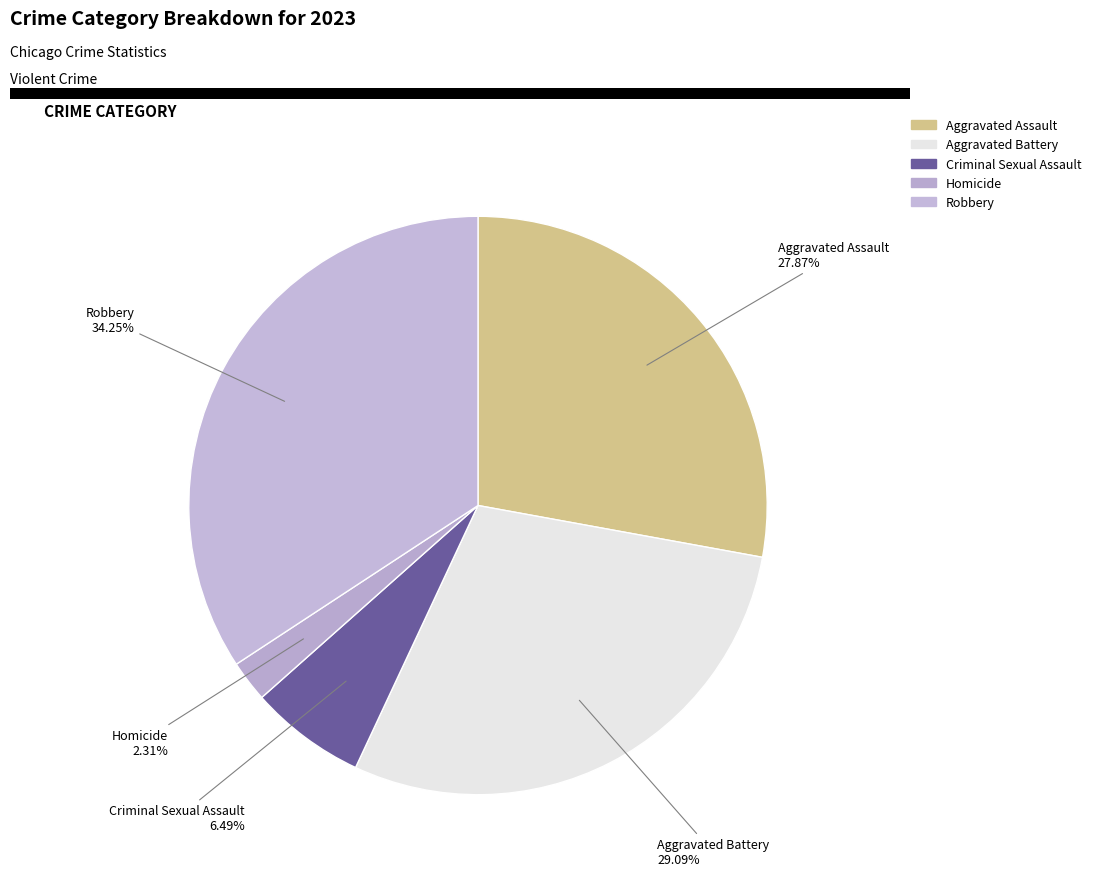

Which has a higher value, Robbery or Criminal Sexual Assault?

Robbery